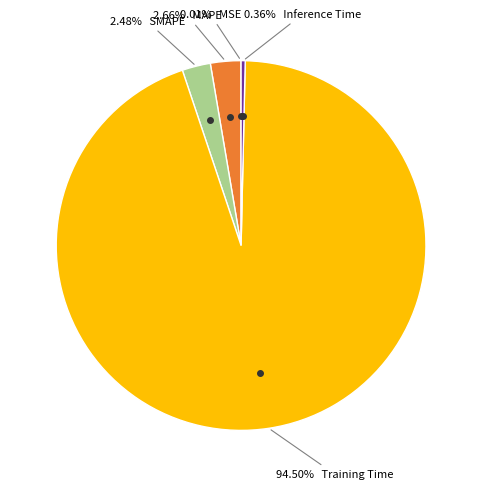

Does any single category account for the majority?

Yes